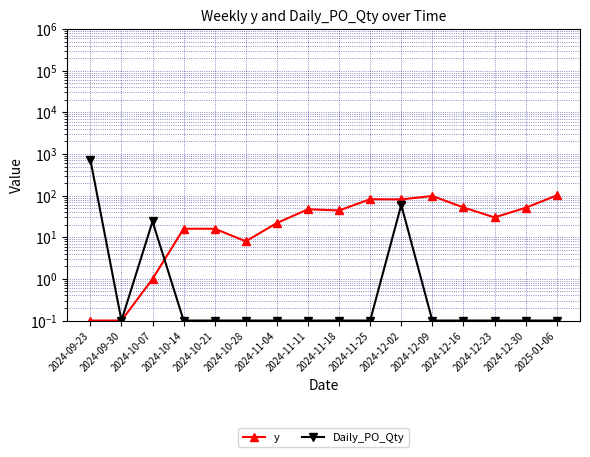

True or false: Daily_PO_Qty and y intersect in this chart.

True